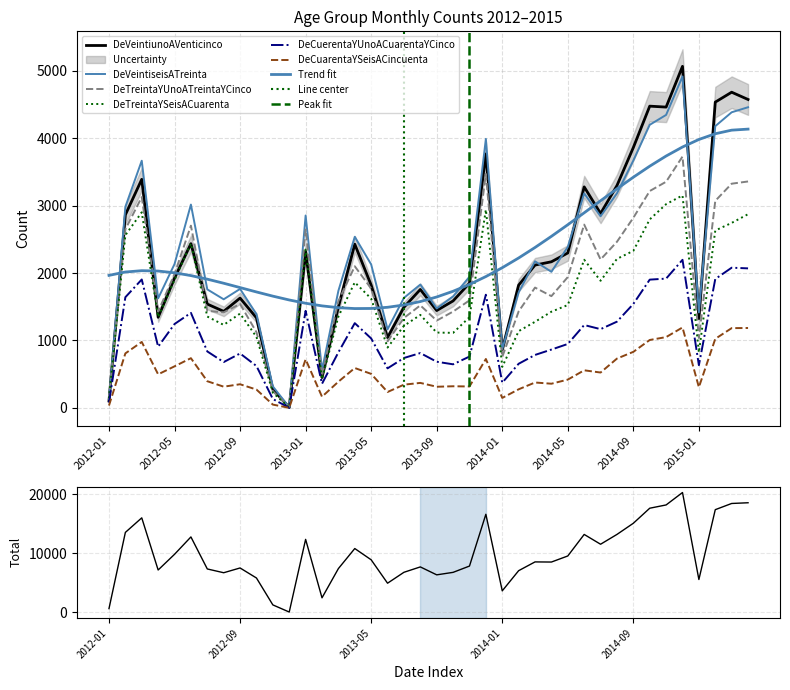

Between which two adjacent categories do DeVeintiunoAVenticinco and DeVeintiseisATreinta first intersect?

2014-01 and 2014-02